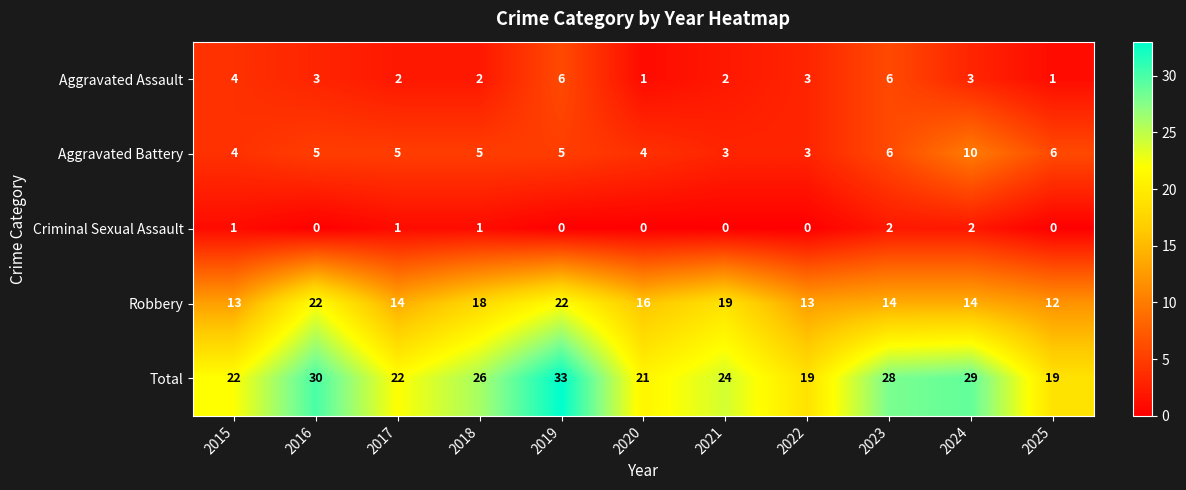

Rank the series at 2016 from lowest to highest value.

Criminal Sexual Assault, Aggravated Assault, Aggravated Battery, Robbery, Total